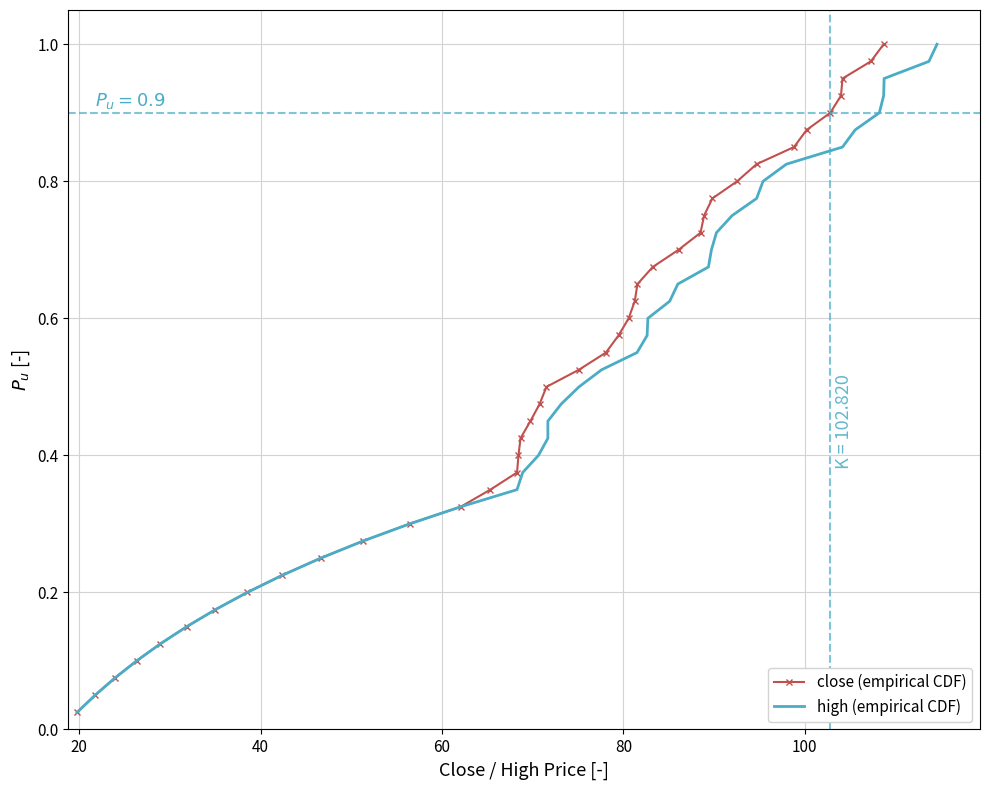

True or false: high (empirical CDF) has more than 2 interior local peaks.

False